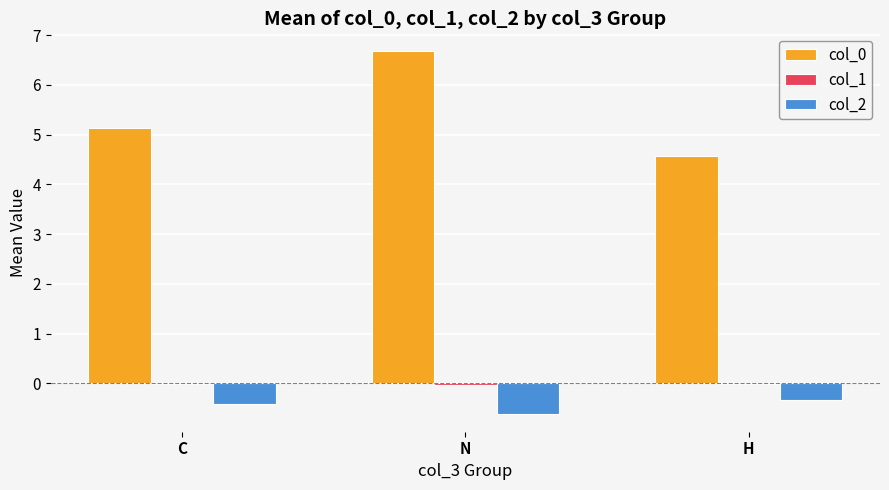

How many groups of bars are there?

3